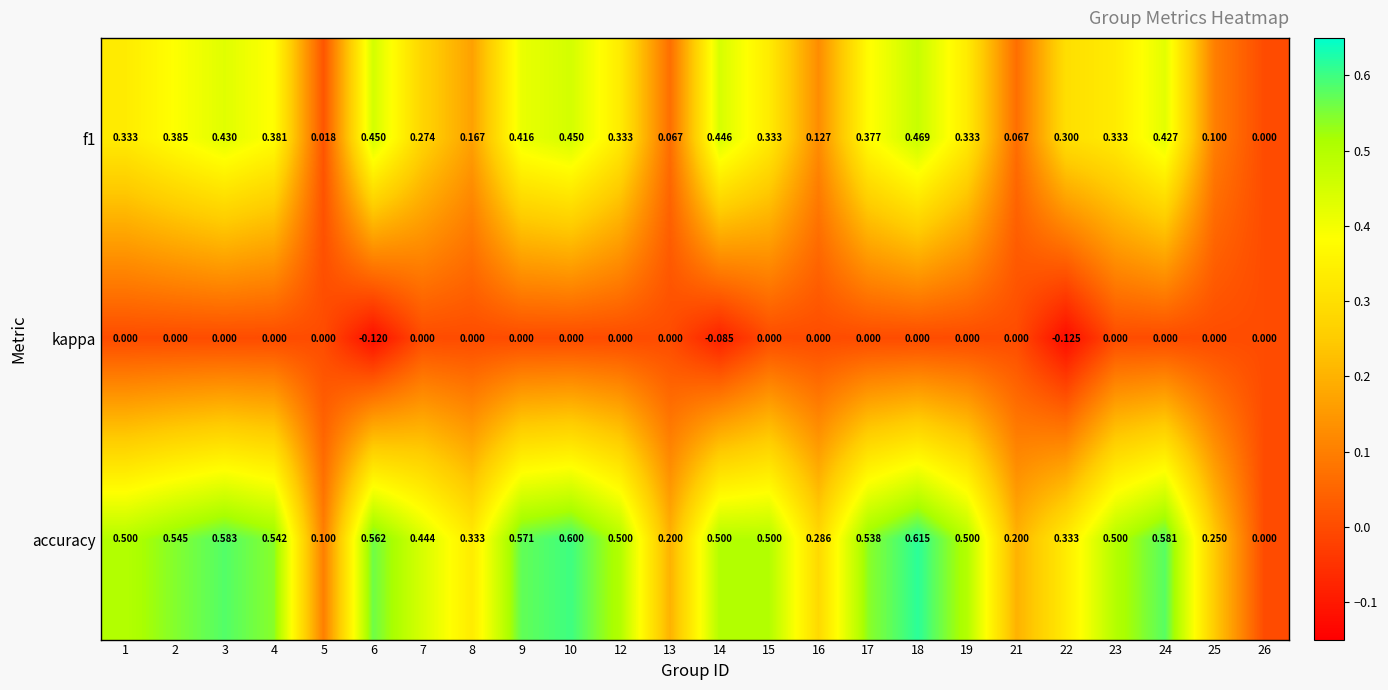

At which category does the chart reach its minimum across all series?

22